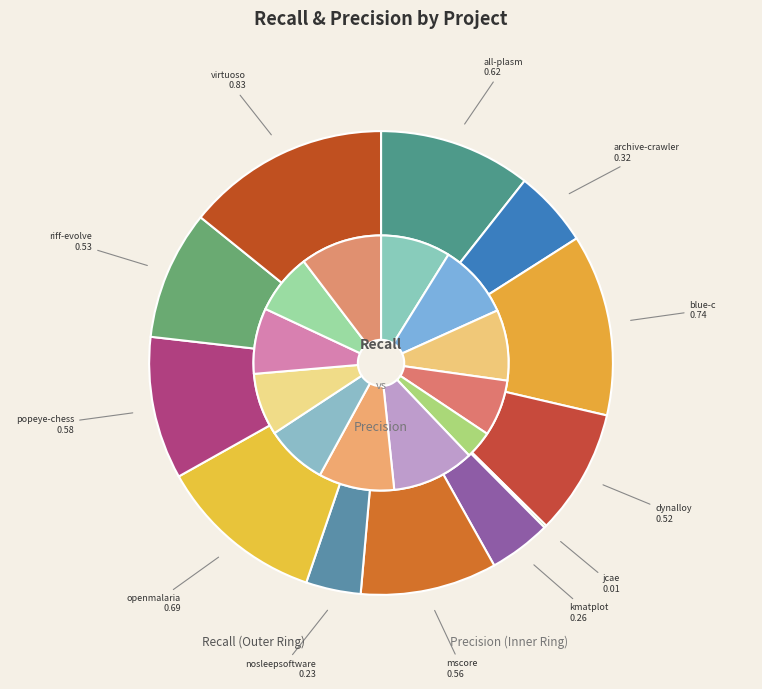

Is there any slice that represents more than half of the pie?

No